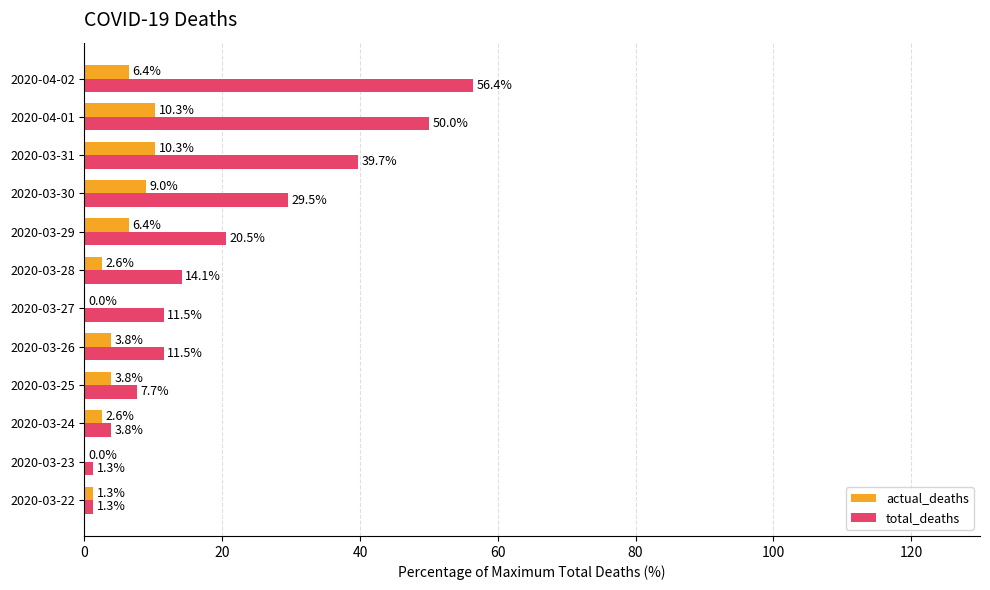

What are all the series names shown in the legend?

actual_deaths, total_deaths